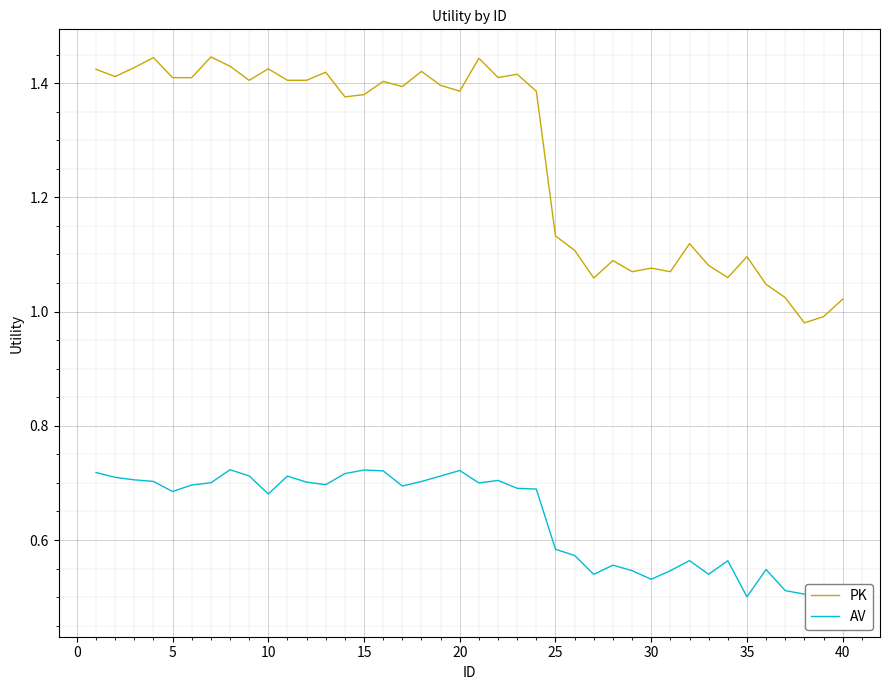

At how many categories does at least one series exceed 0?

40